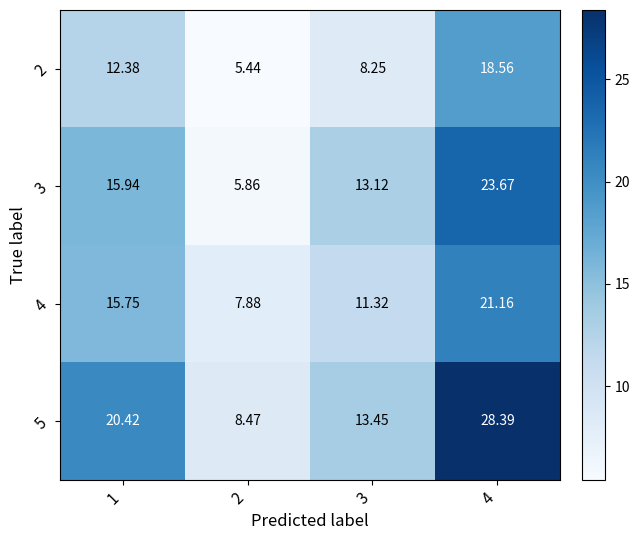

Which series has the largest total across all categories?

5